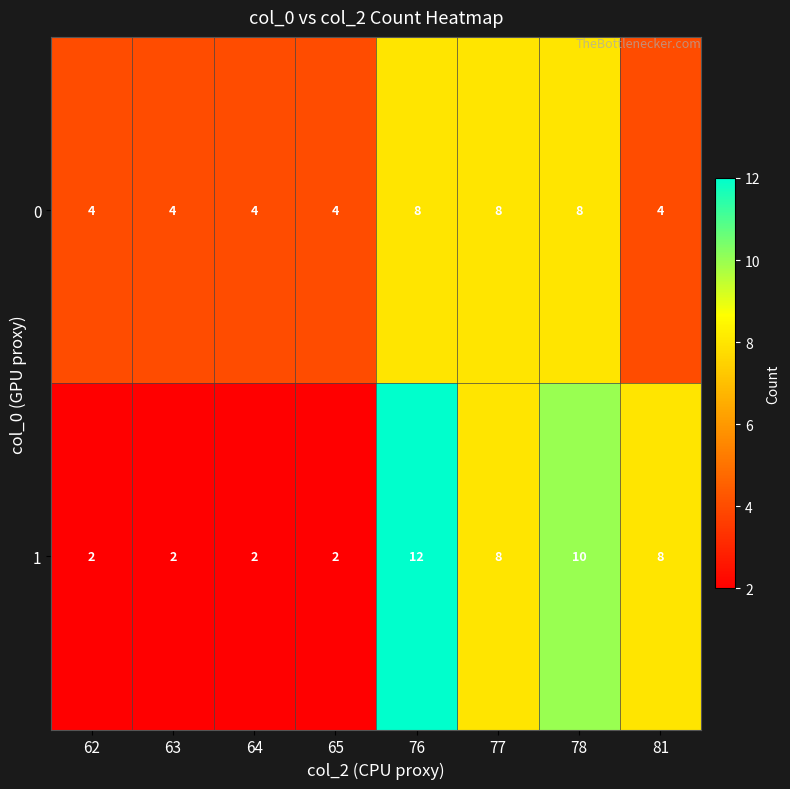

At which category is the sum across all series the highest?

76